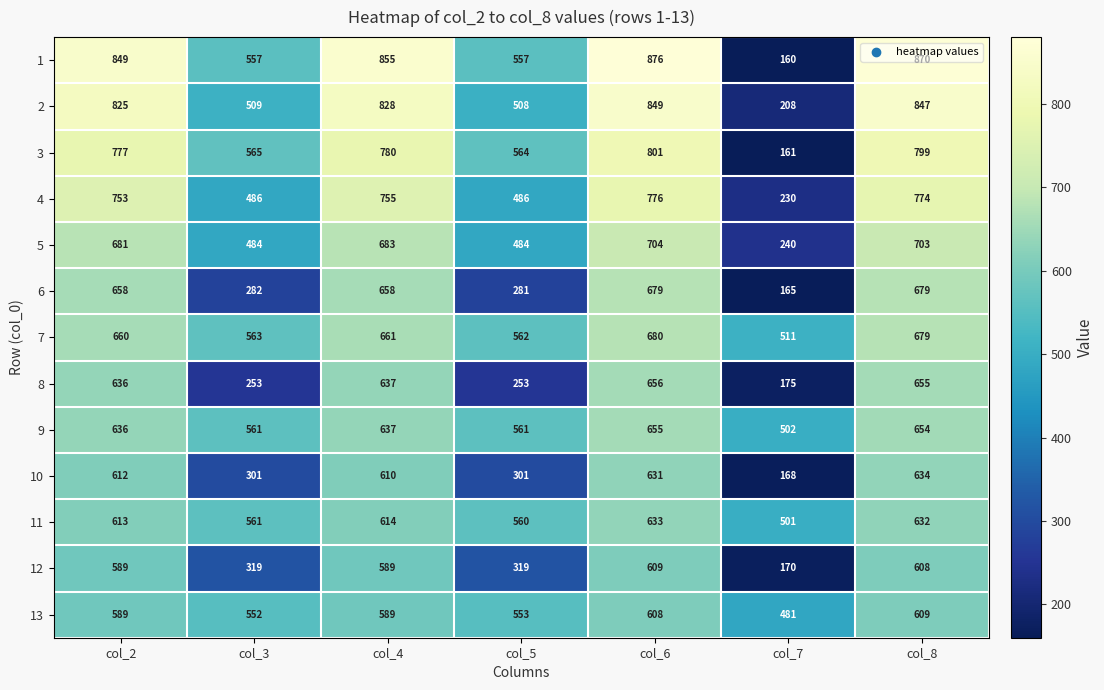

What is the difference between the maximum and minimum values in the 11 series?

132